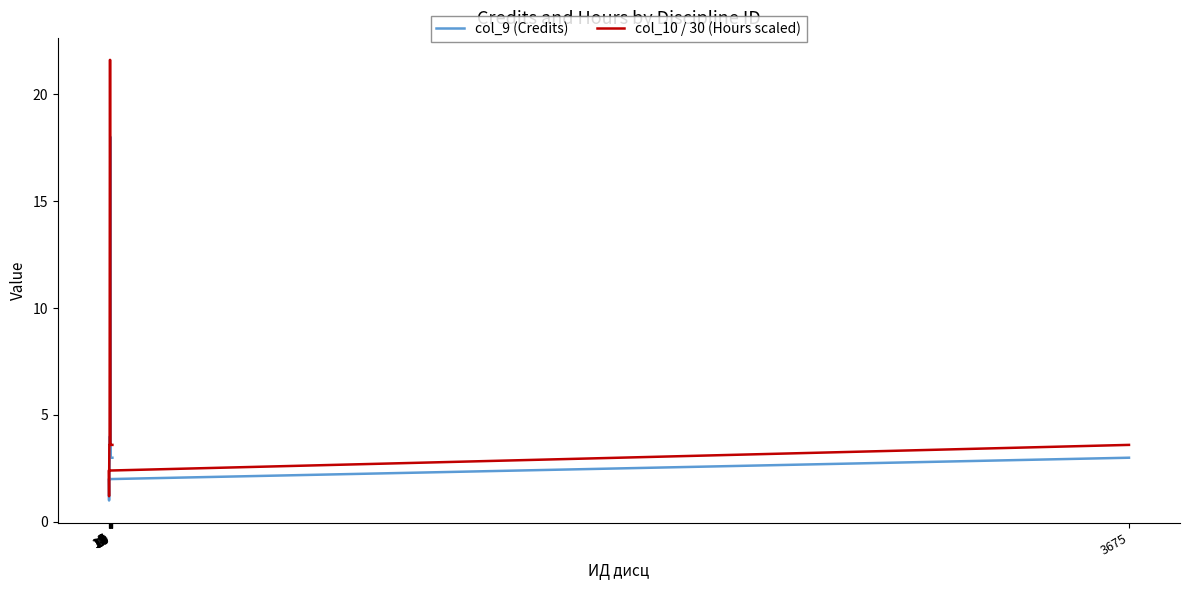

True or false: col_10 / 30 (Hours scaled) has more than 0 interior local peaks.

False